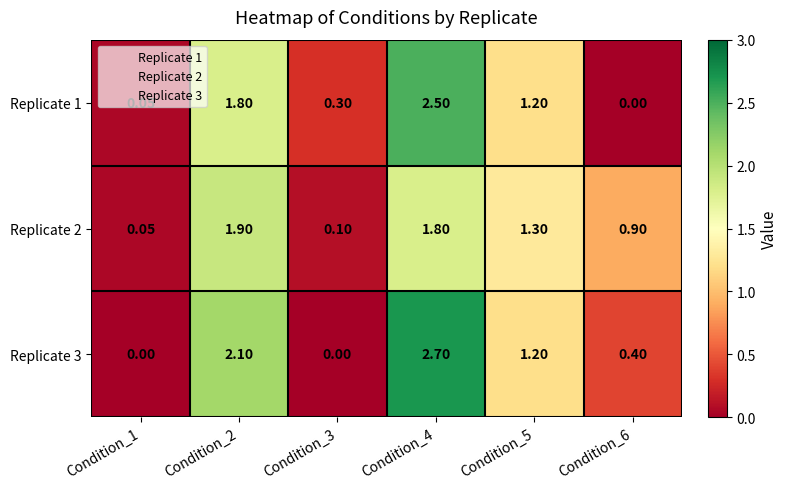

How many distinct data groups are displayed?

3